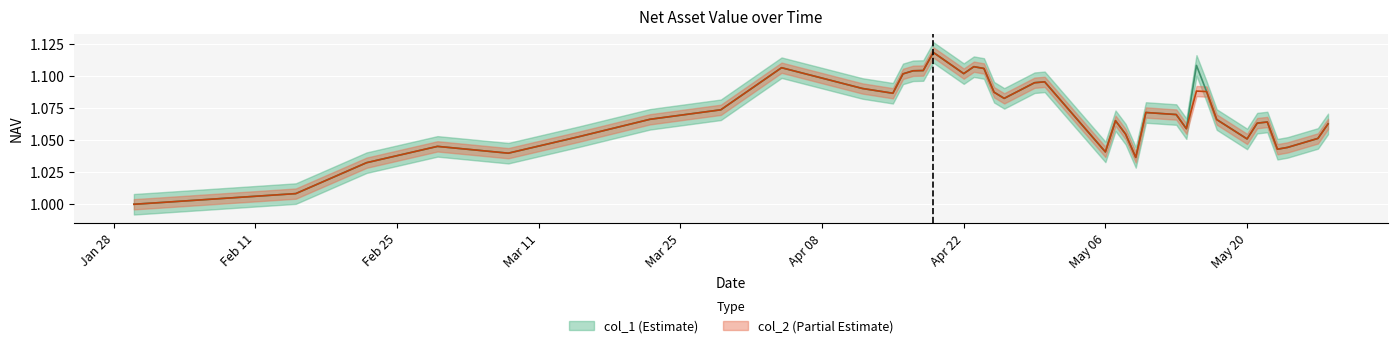

True or false: col_1 has more than 1 points higher than both neighbors.

True